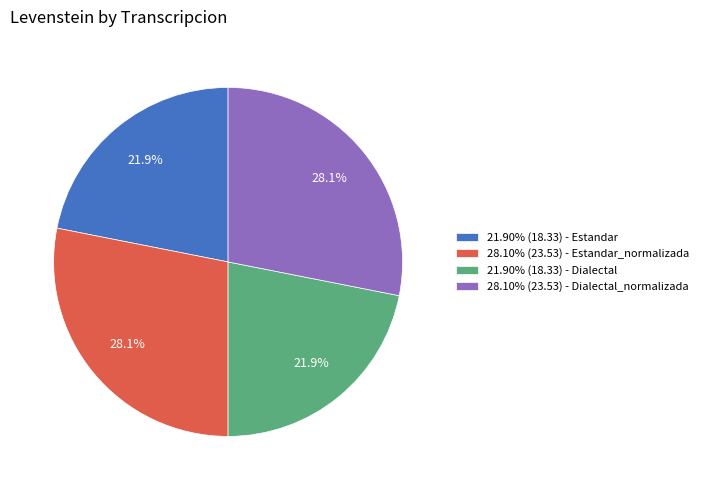

Does any single category account for the majority?

No